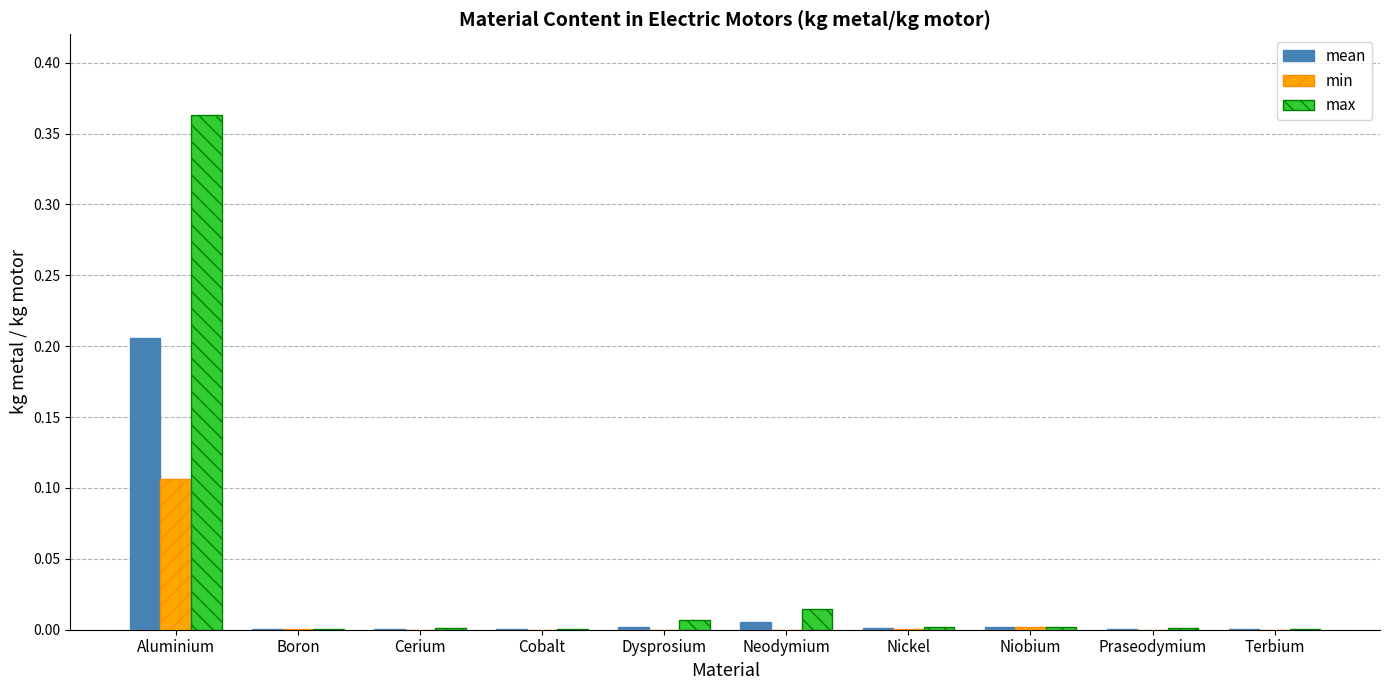

What are all the series names shown in the legend?

mean, min, max